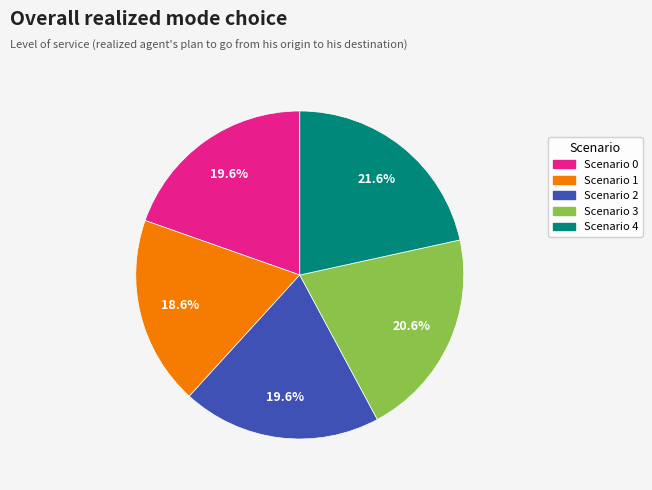

To the nearest percent, what is the combined percentage of Scenario 0 and Scenario 2?

39%